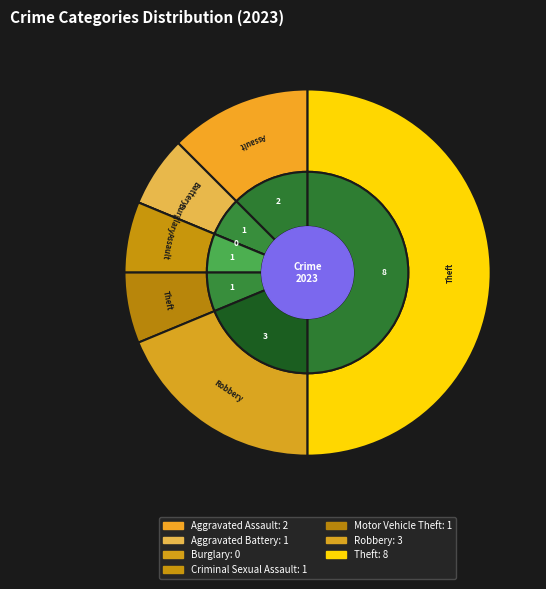

True or false: Aggravated Assault accounts for 1% of the total.

False